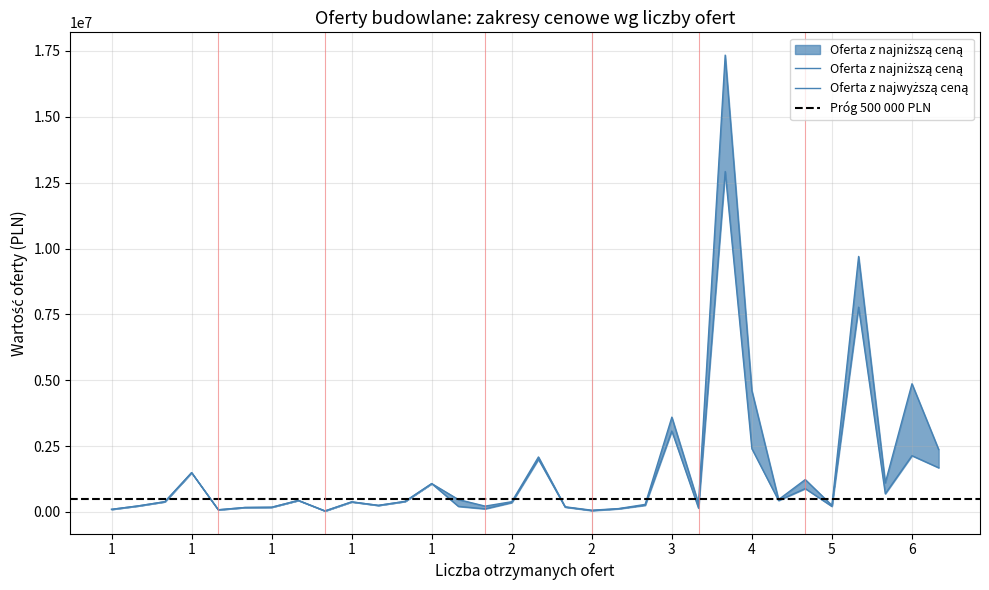

How many interior local valleys does the Oferta z najwyższą ceną series have?

10